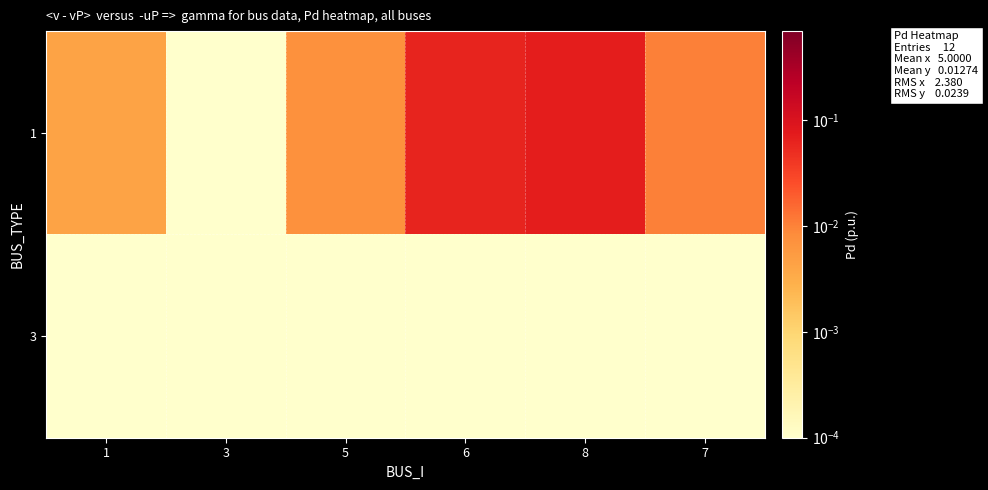

Reading right to left, list all the values displayed in this chart.

row_0: 0.0	0.1	0.1	0.0	0.0	0.0
row_1: 0.0	0.0	0.0	0.0	0.0	0.0